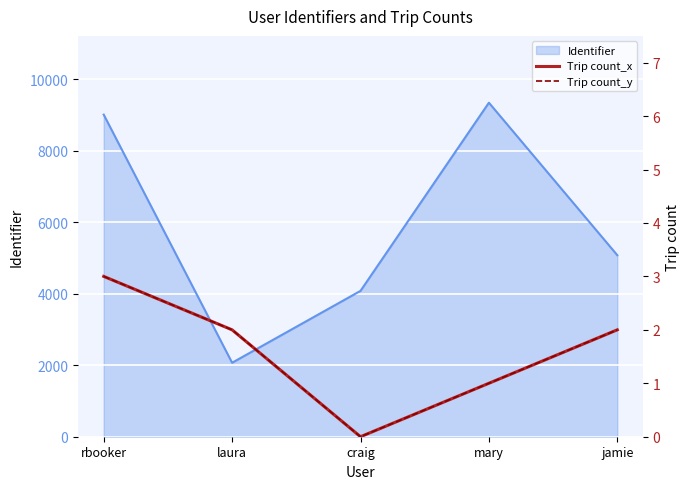

How many values in the Trip count_x series are below 2?

2